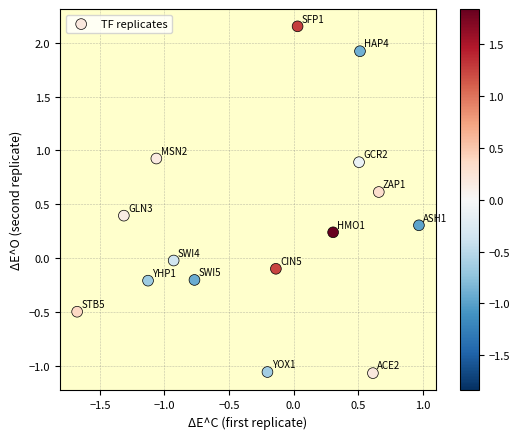

What is the range of X values (max minus min)?

2.6